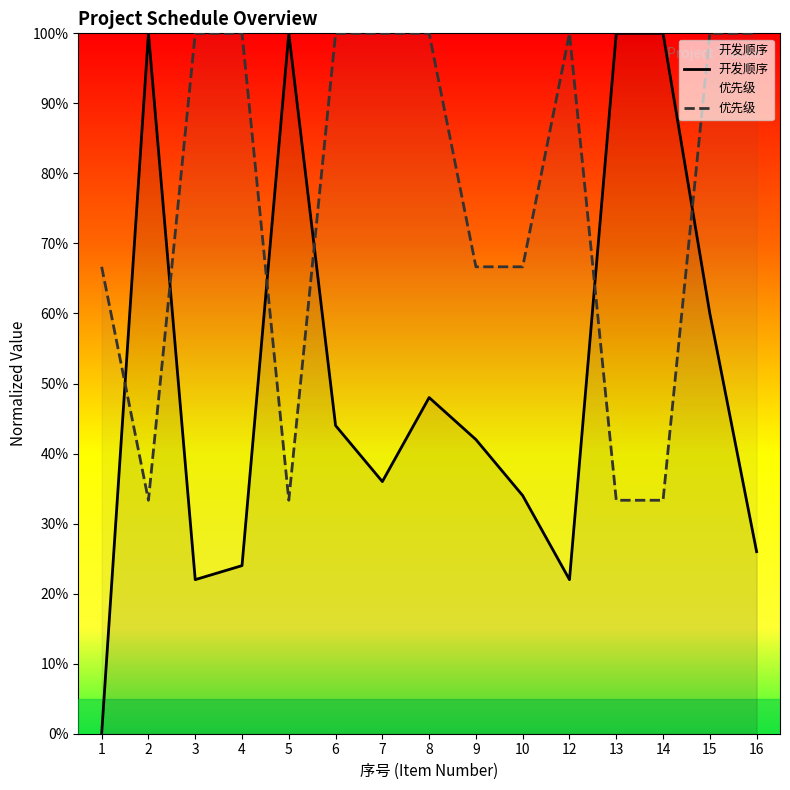

Is the value of 优先级 at 1 greater than the value of 开发顺序 at 9?

Yes